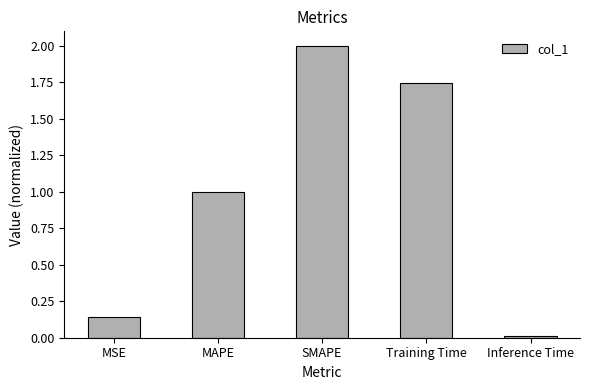

At which category does the chart reach its minimum across all series?

Inference Time